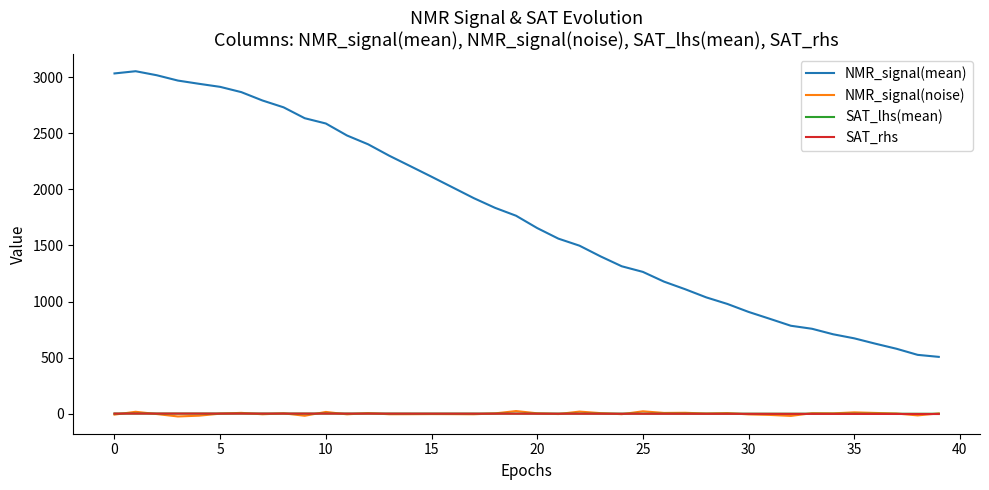

What is the difference between the maximum and second lowest values in the SAT_lhs(mean) series?

1.8